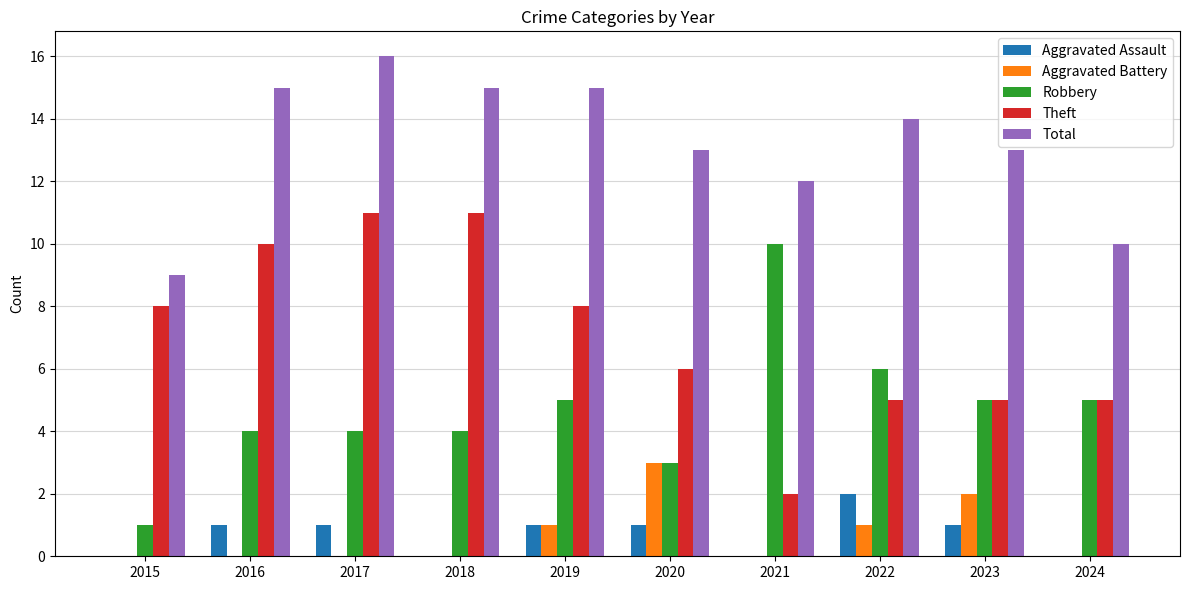

Which category has the highest value across all series?

2017